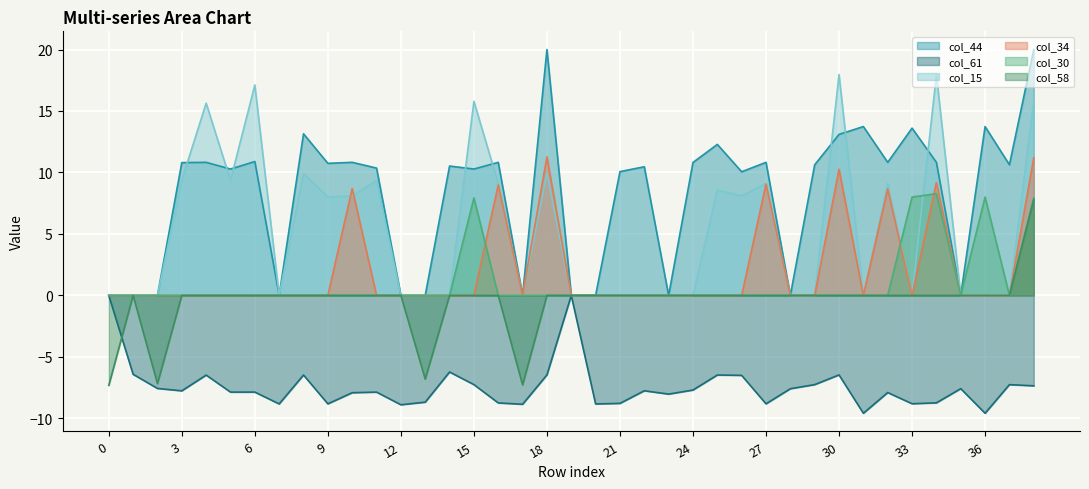

List the series in order of their peak value, lowest first.

col_61, col_58, col_30, col_34, col_15, col_44